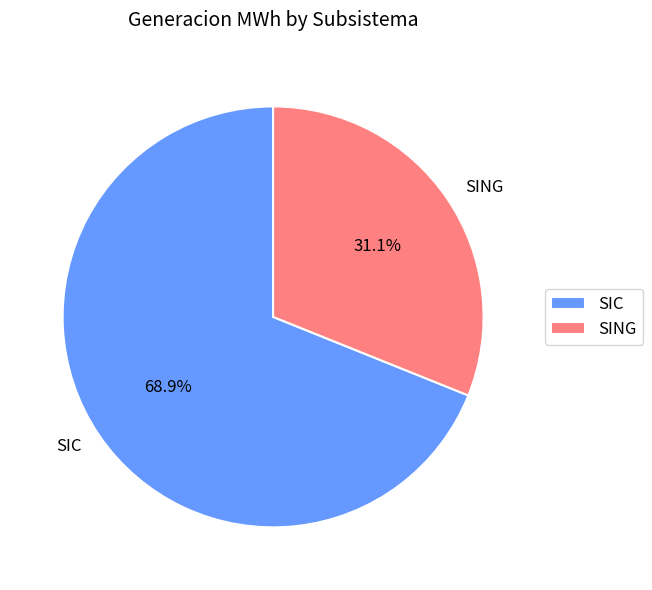

Which slice is the largest?

SIC